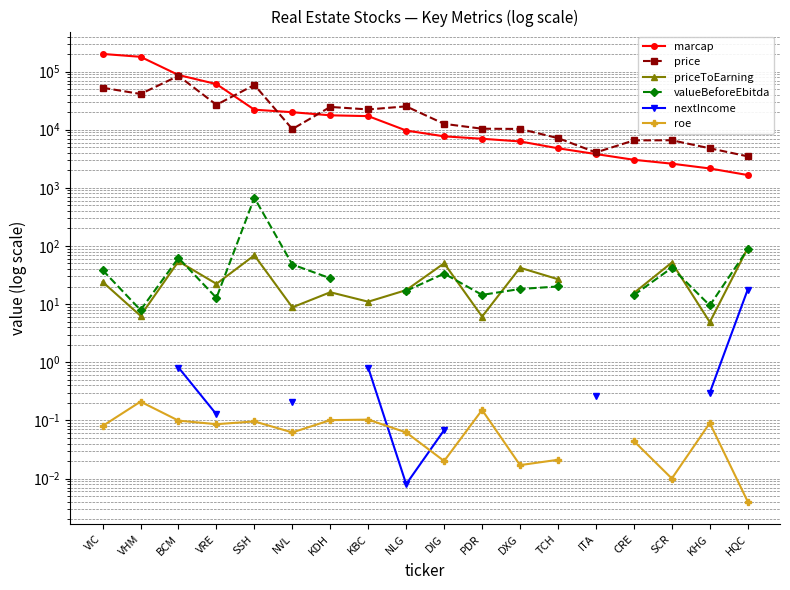

List the series in order of their peak value, highest first.

marcap, price, valueBeforeEbitda, priceToEarning, nextIncome, roe